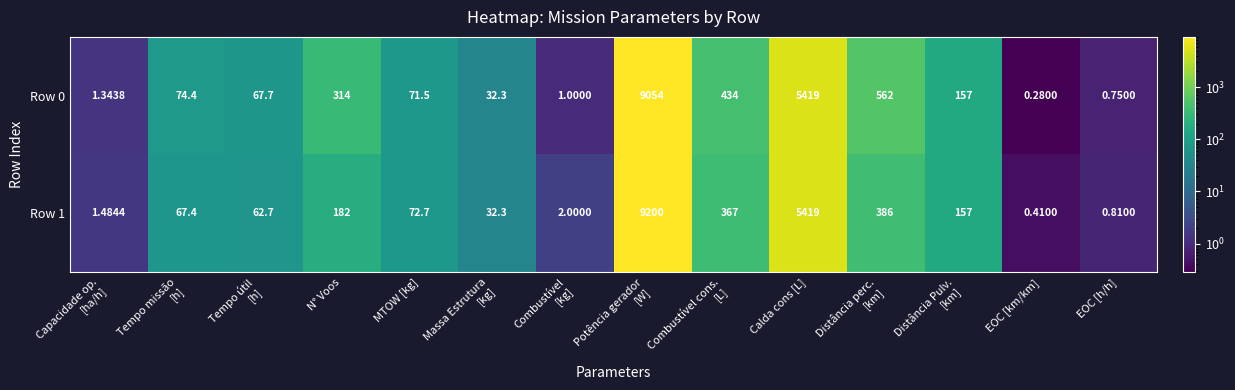

Where is Row 0 nearest to the value 4527?

Calda cons [L]